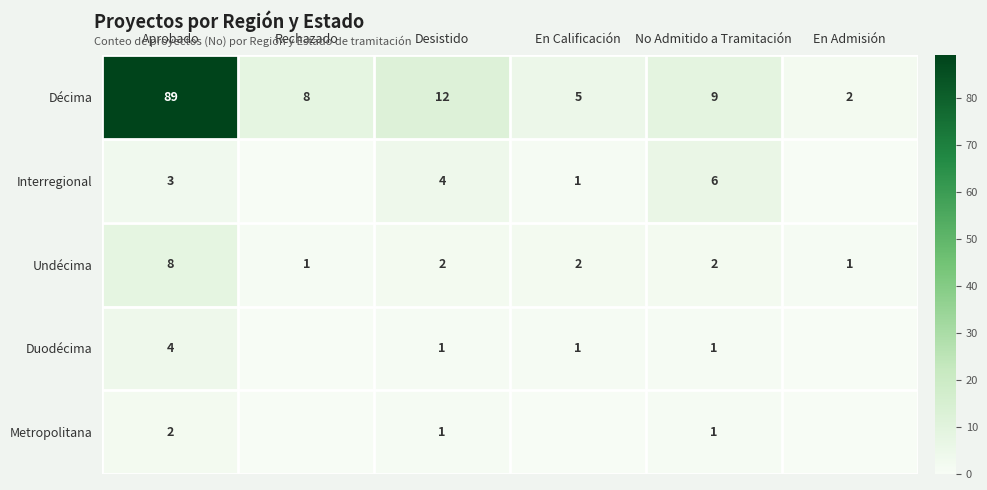

At which label does Décima reach its peak?

Aprobado